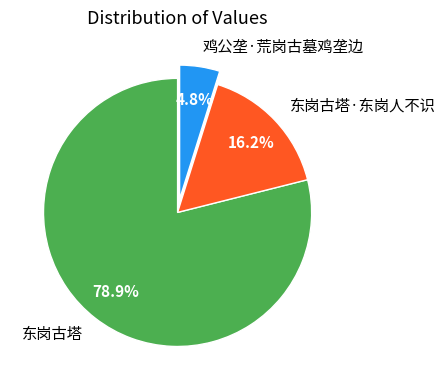

To the nearest percent, what is the difference between the largest and smallest slice percentages?

74%